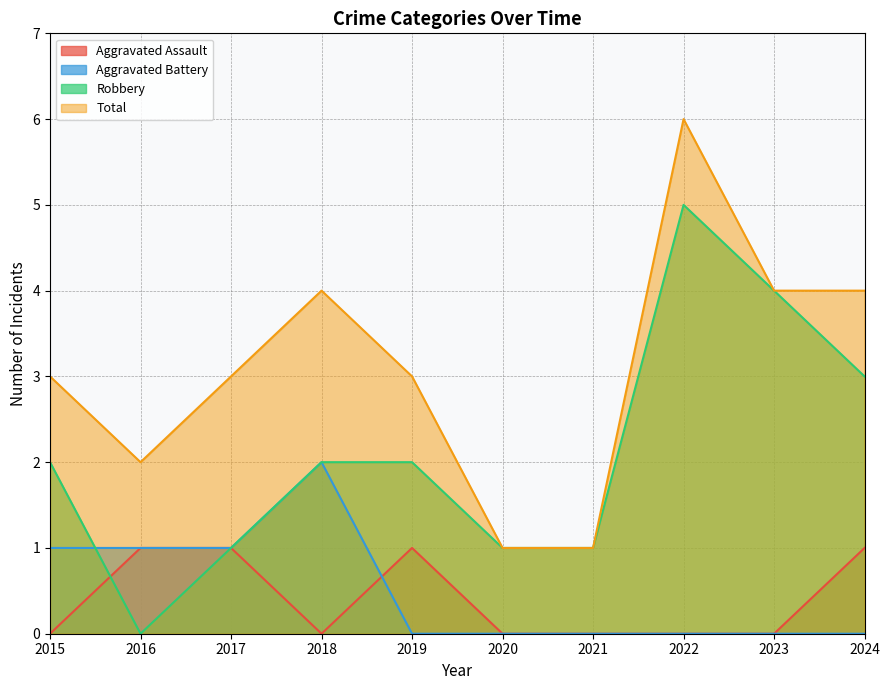

What is the sum of all Total values?

31